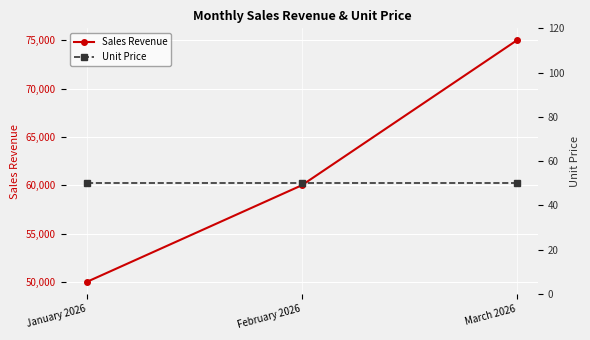

Is it true that Unit Price equals 11 at February 2026?

False